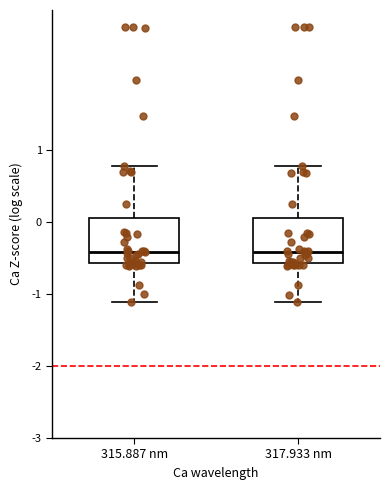

Reading left to right, transcribe this box plot: for each box, give where its median line is, the range the box spans, and where its two whiskers end, as read against the y-axis. The values are not printed on the chart, so give them approximately, as read against the axis.

315.887 nm: median -0.4, box -0.6 to 0.1, whiskers -1.1 to 0.8
317.933 nm: median -0.4, box -0.6 to 0.1, whiskers -1.1 to 0.8